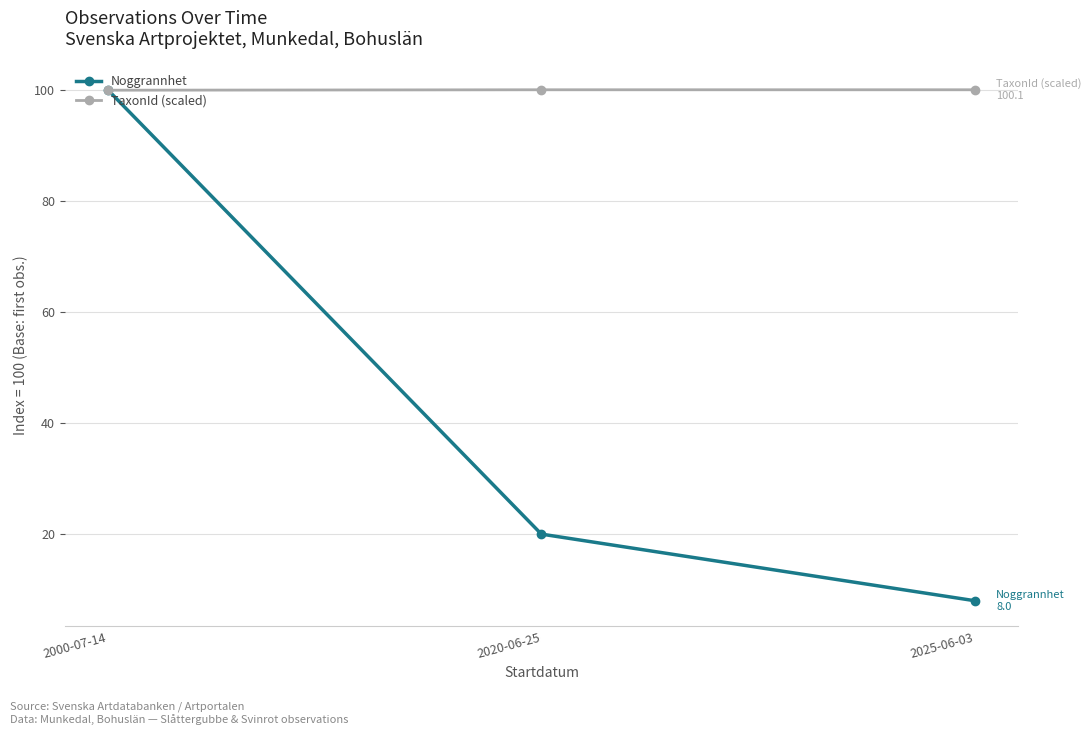

What is the spread (max minus min) of values at 2025-06-03?

92.1